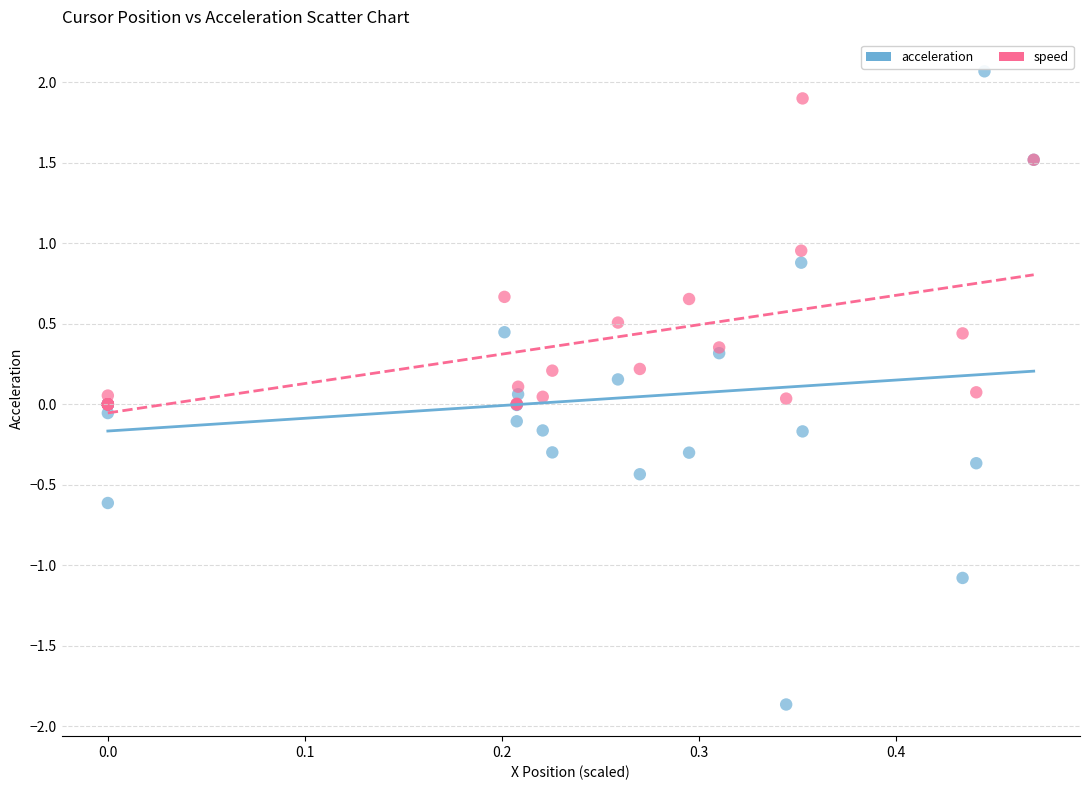

Which series has the largest Y range (max minus min)?

acceleration